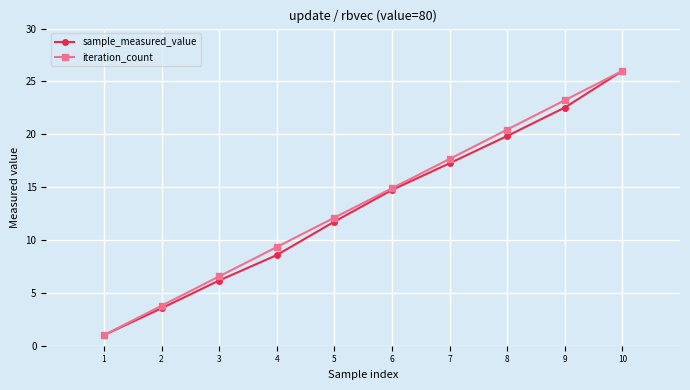

What is the value of the sample_measured_value point at the 4th from the left?

8.6